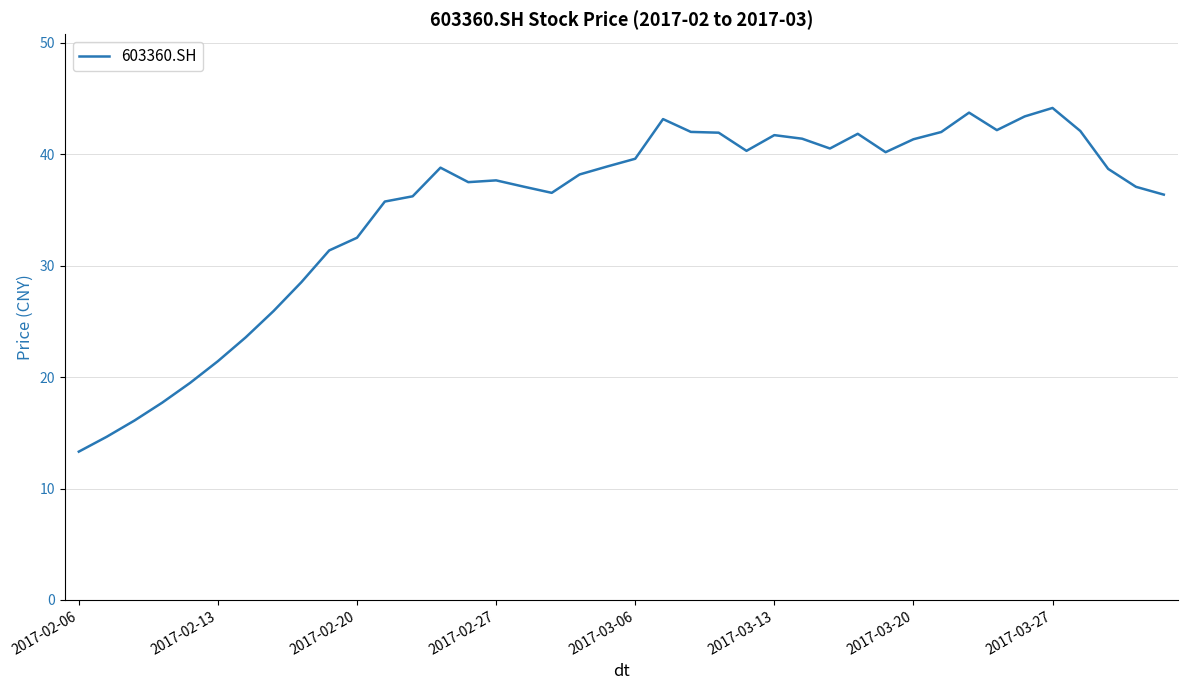

What is the smallest value displayed?

13.3